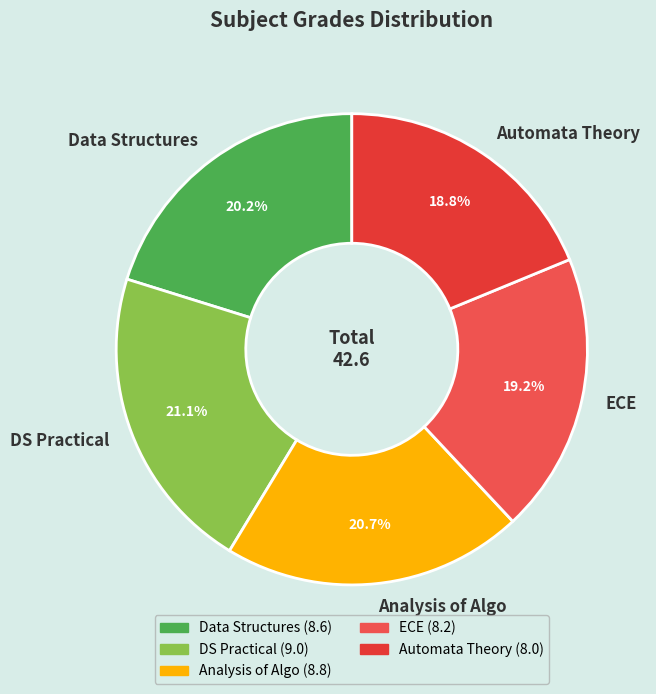

What percentage do DS Practical and Analysis of Algo together represent?

41.8%